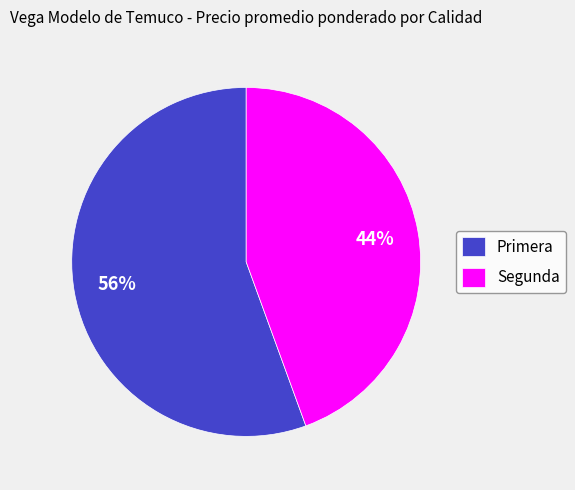

How many slices are in this pie chart?

2